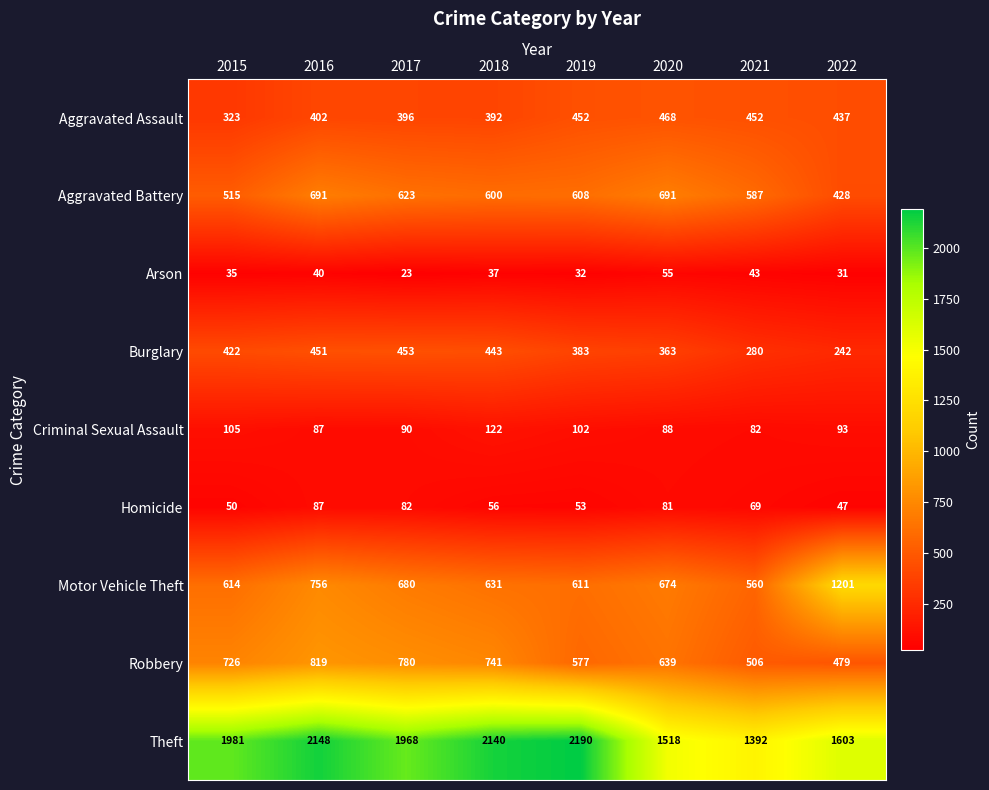

The value of Burglary at 2022 is 345. True or false?

False